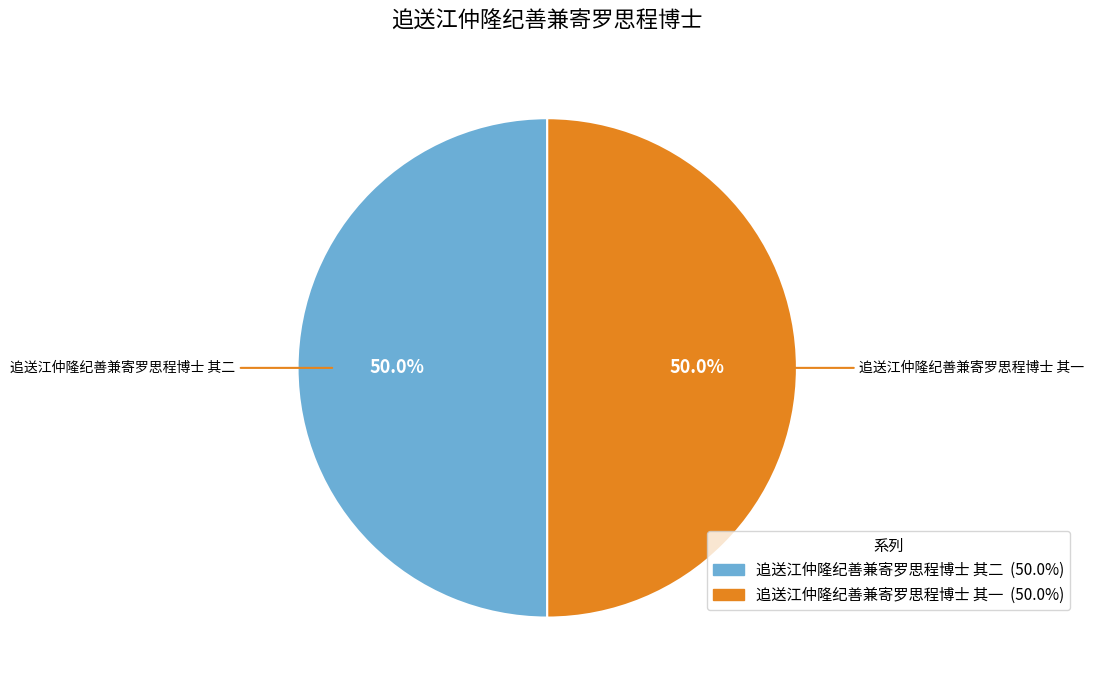

Is the sum of 追送江仲隆纪善兼寄罗思程博士 其二 and 追送江仲隆纪善兼寄罗思程博士 其一 greater than half?

Yes